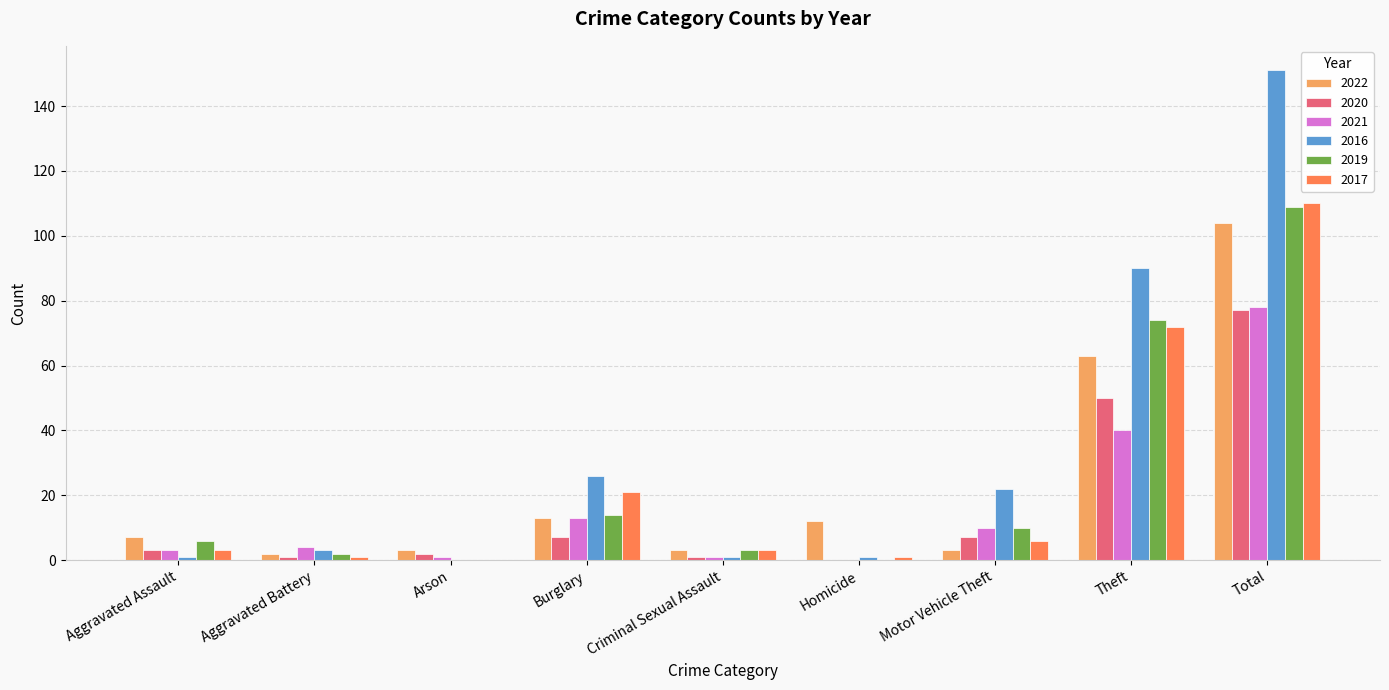

Which series has the largest total across all categories?

2016